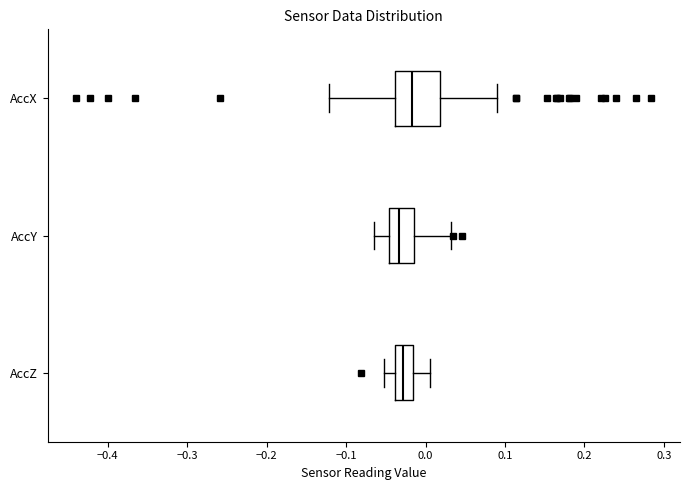

Where is the left edge of the box for AccY on the x-axis? The values are not printed on the chart, so give them approximately, as read against the axis.

-0.05